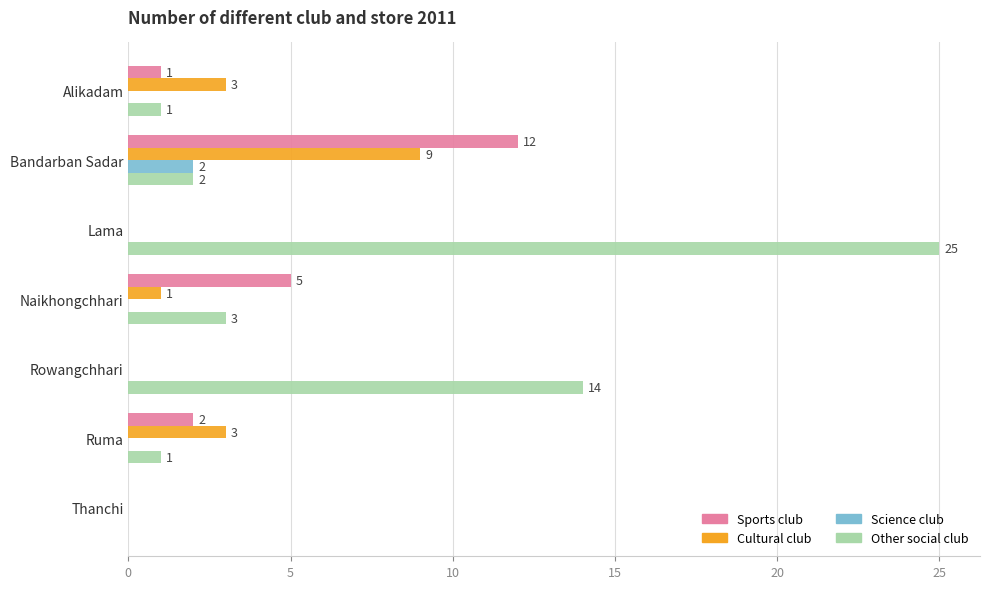

Which series changed the most between Naikhongchhari and Rowangchhari?

Other social club